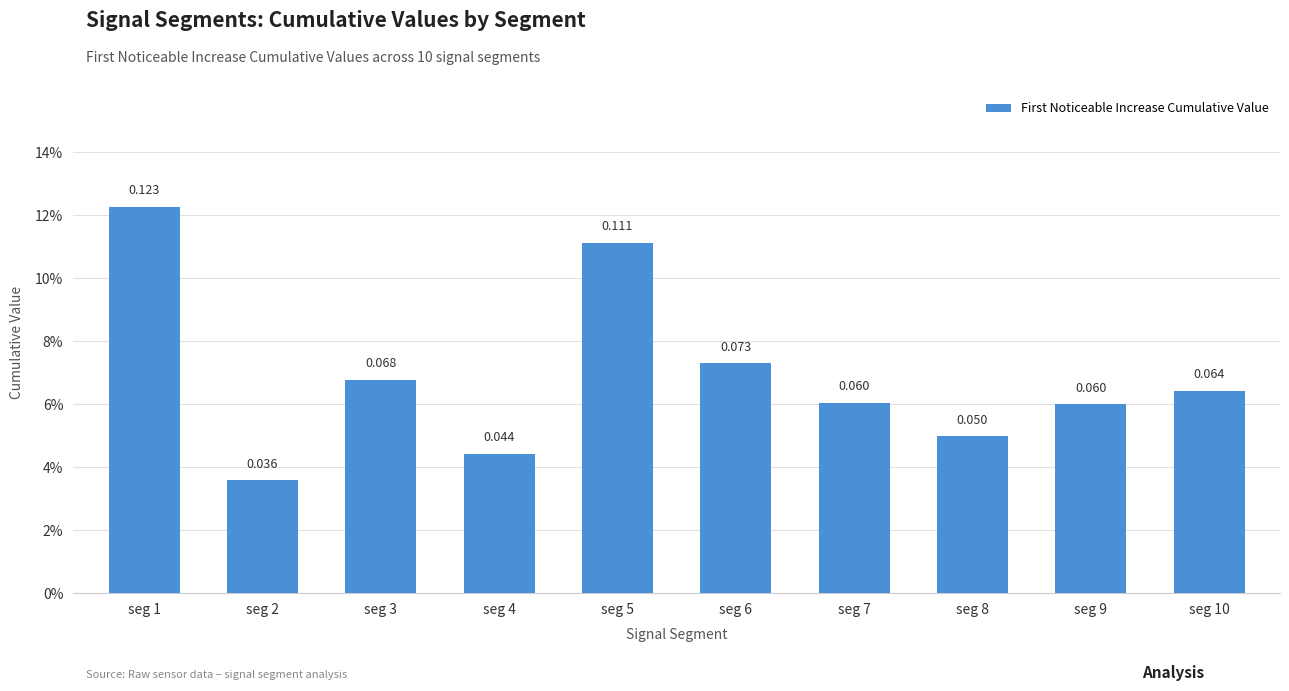

Does the chart contain any negative values?

No